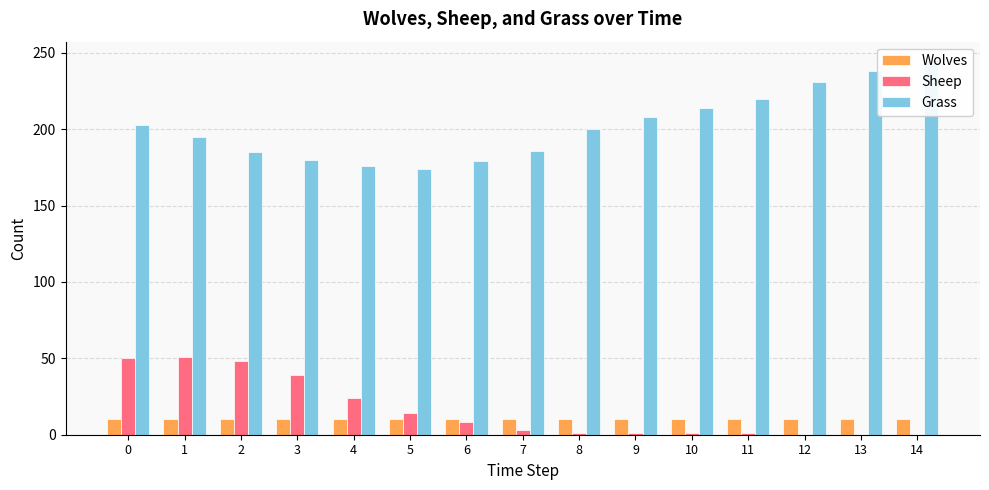

What is the average value of the Wolves series?

10